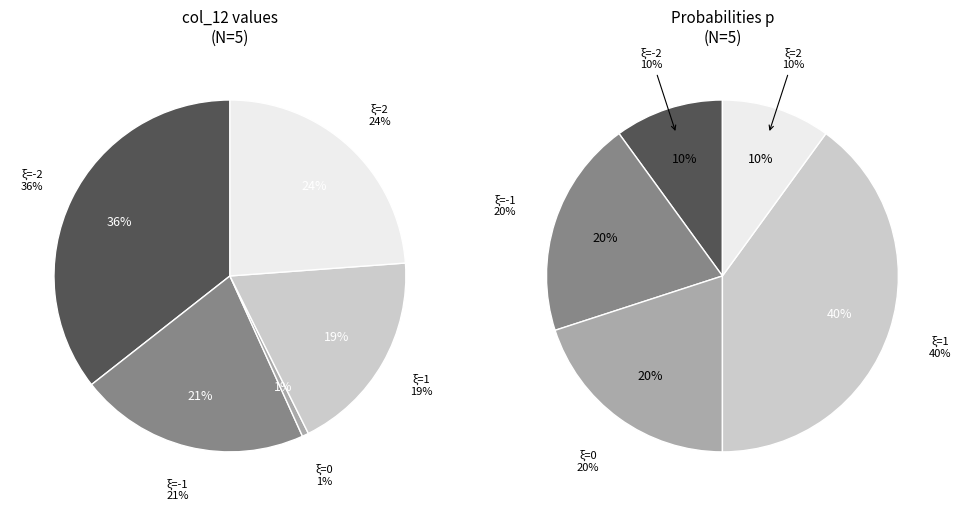

What percentage is NOT represented by -1?

78.8%